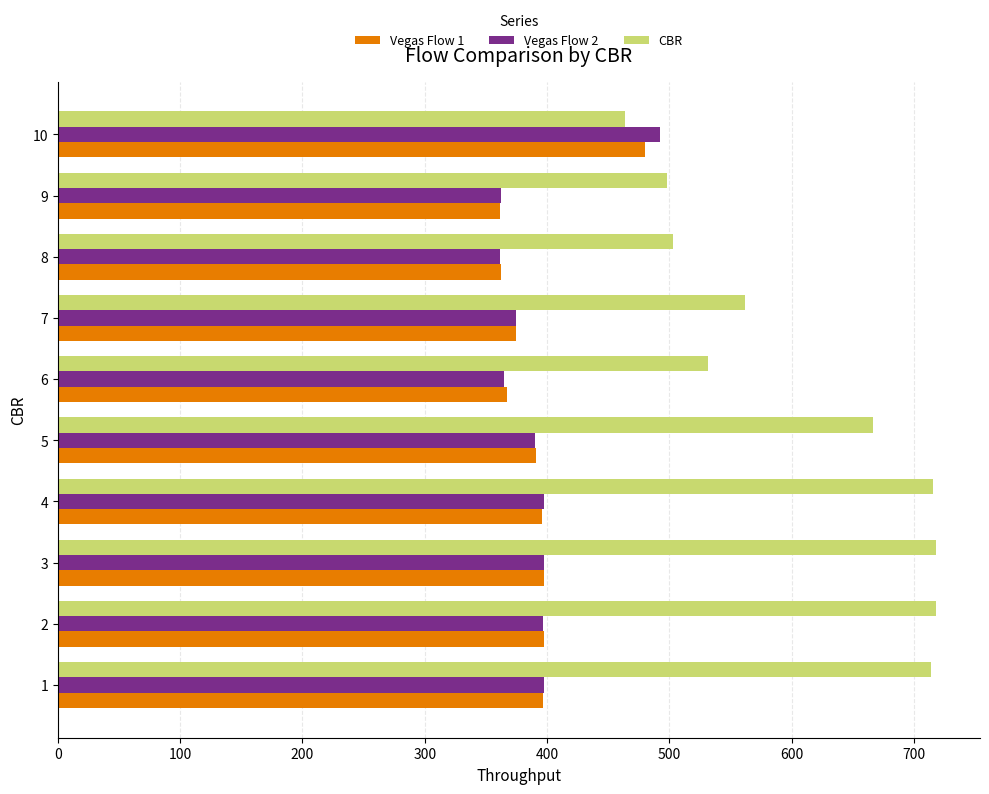

Which series has the widest spread of values?

CBR